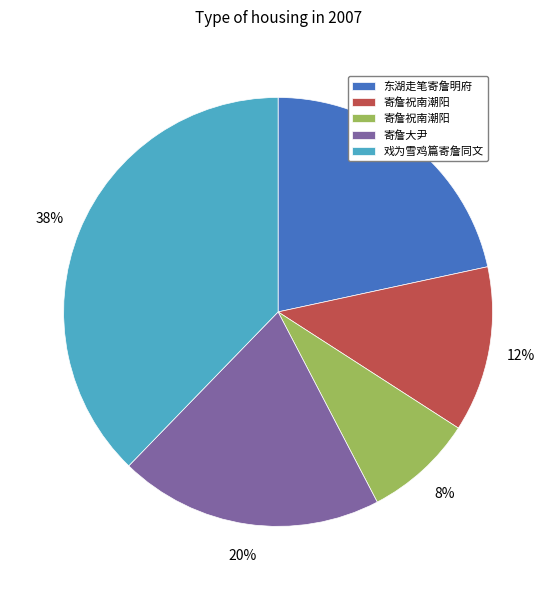

To the nearest percent, what is the difference between the largest and smallest slice percentages?

30%